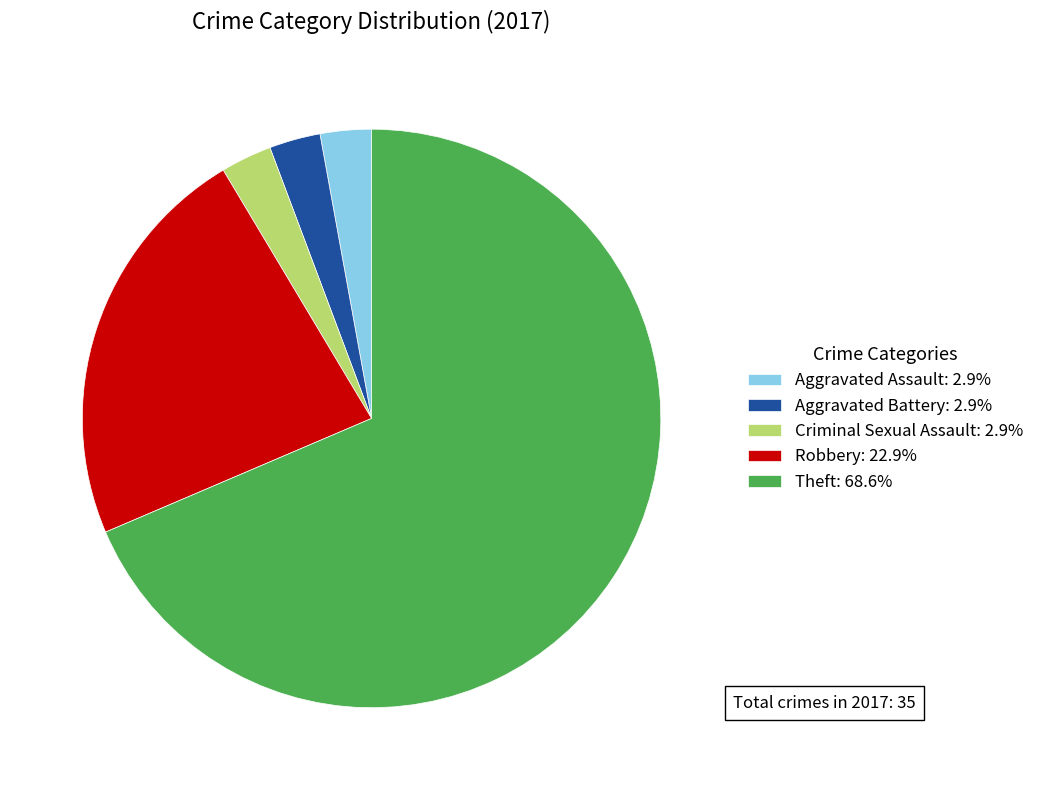

Approximately how many times larger is the value at Aggravated Battery: 2.9% compared to Criminal Sexual Assault: 2.9%?

1.0